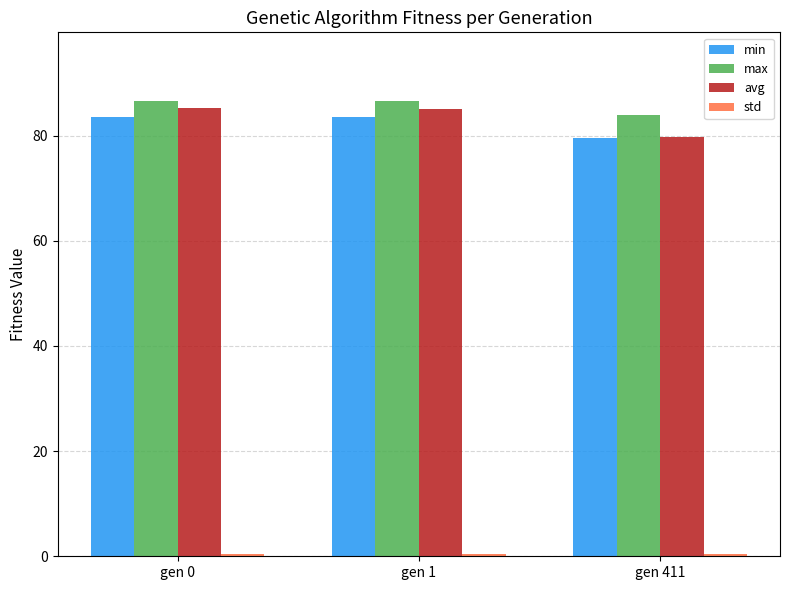

Does the chart contain any negative values?

No